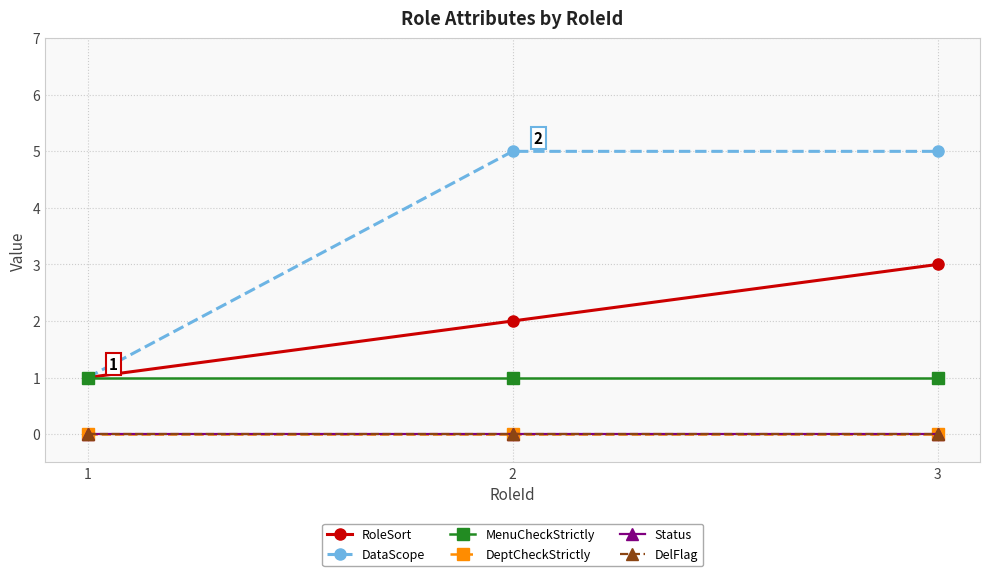

Is this an area chart (filled region under the line)?

No